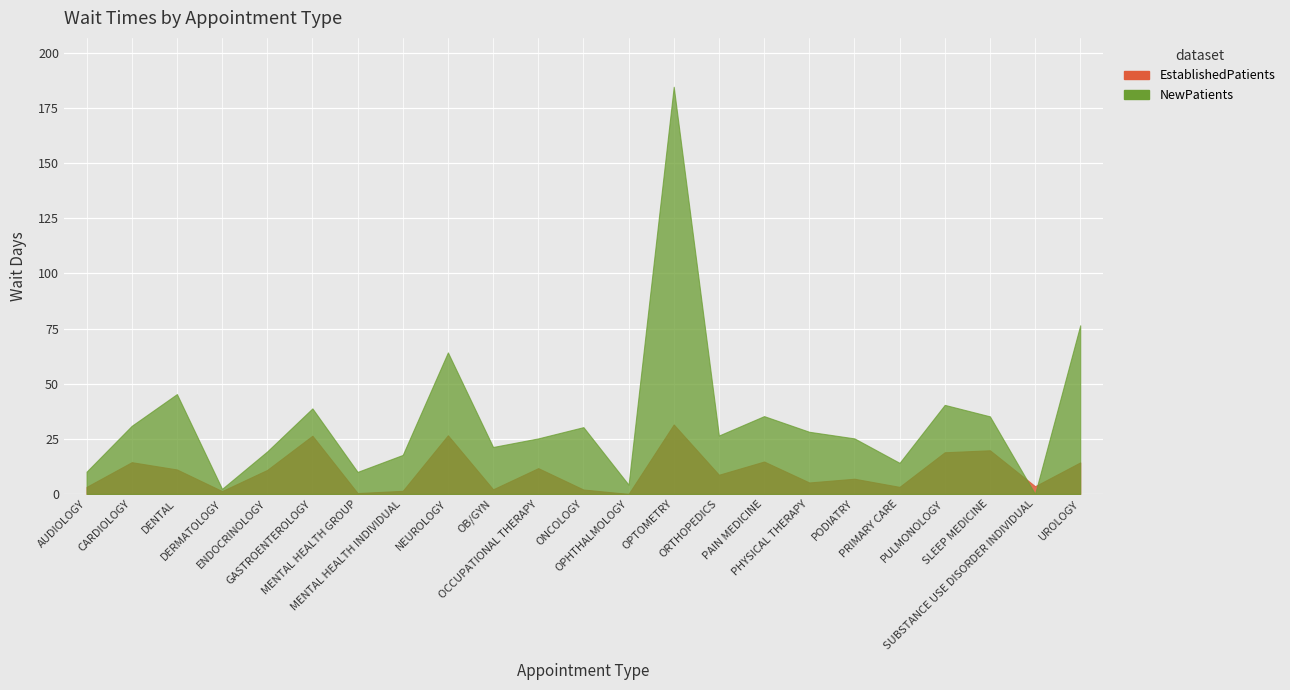

Reading left to right, transcribe all the data shown in this chart.

EstablishedPatients: 3.2	14.4	11.1	1.3	10.9	26.4	0.4	1.4	26.6	2.1	11.7	2.0	0.0	31.5	8.7	14.7	5.2	6.9	3.2	18.9	19.8	3.5	14.3
NewPatients: 10.1	30.9	45.3	2.3	19.3	38.8	10.0	17.7	64.2	21.3	25.2	30.3	4.2	184.7	26.5	35.3	28.2	25.2	14.1	40.4	35.2	0.0	76.5